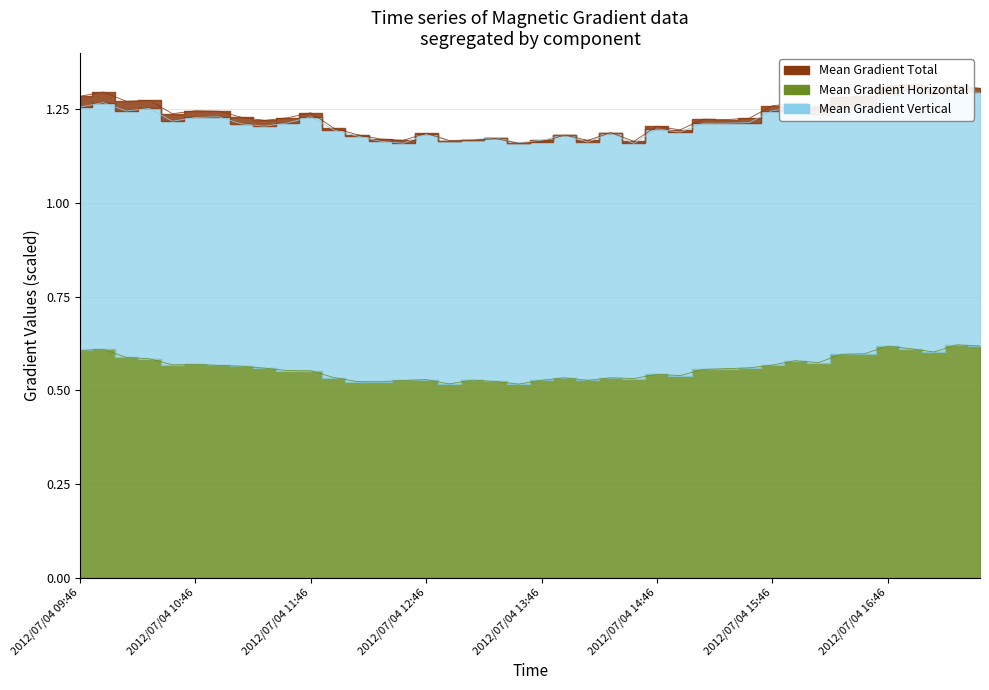

Where is the first local maximum for Mean Gradient Vertical?

2012/07/04 09:58